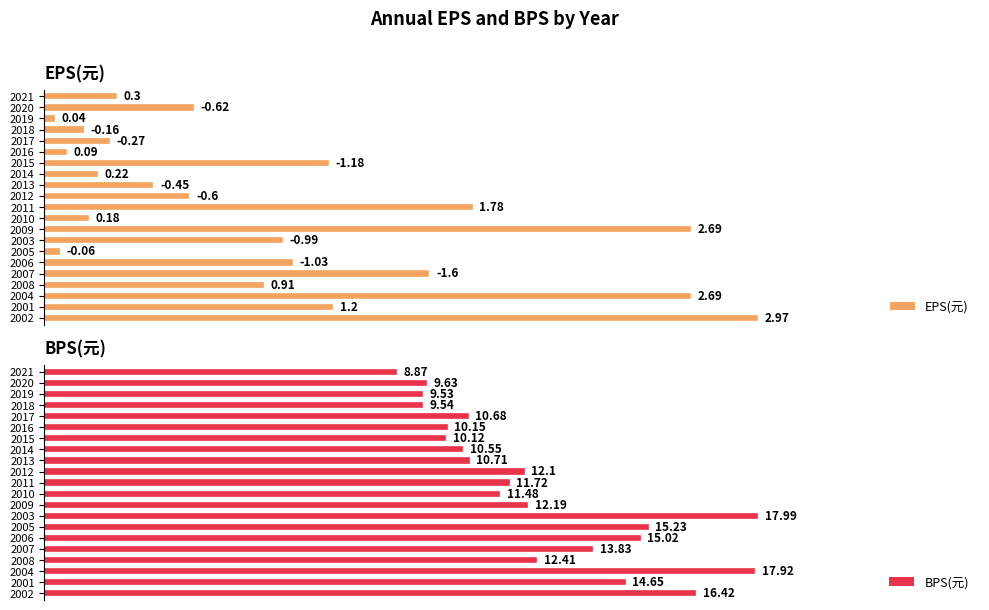

What position from the left is 2006?

6